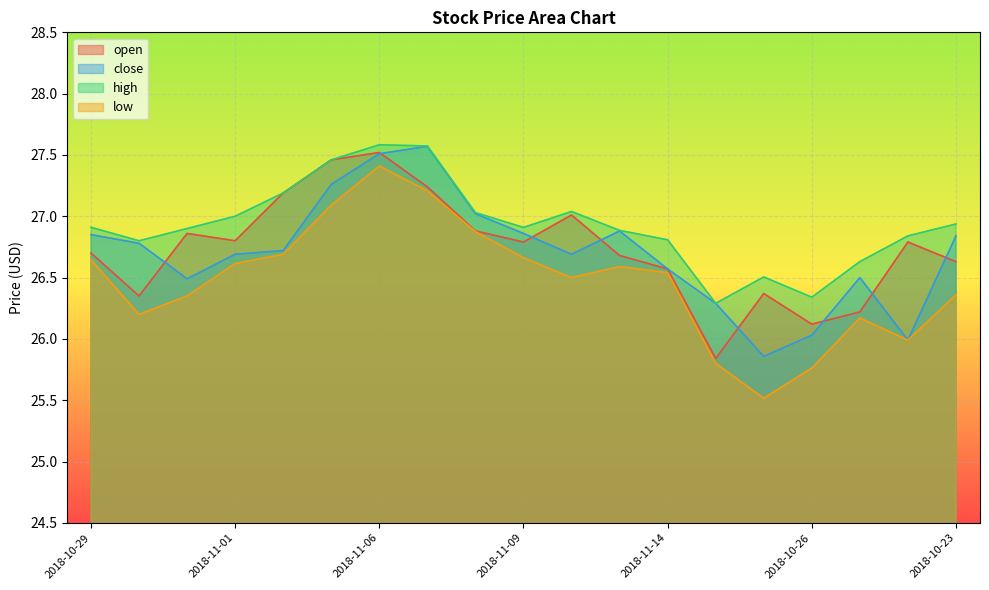

What is the average value of the high series?

26.9